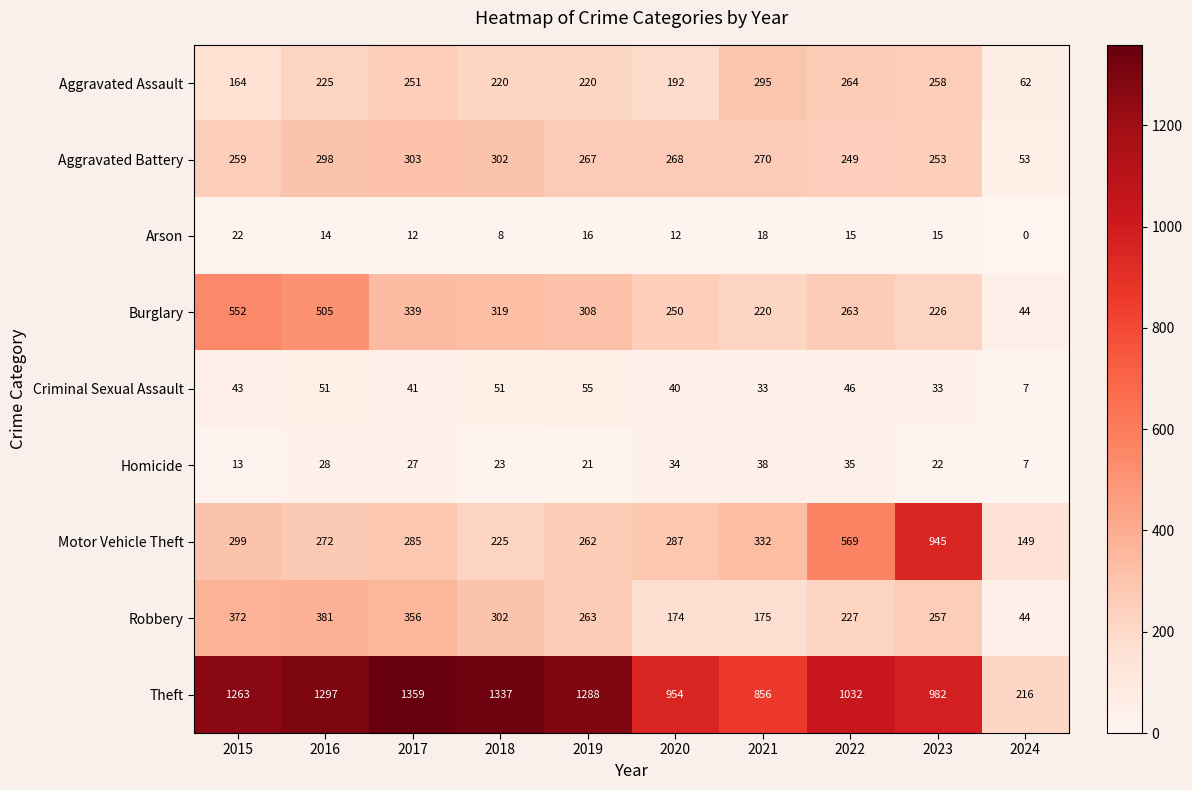

What is the approximate value of Theft at 2020, to the nearest 10?

950